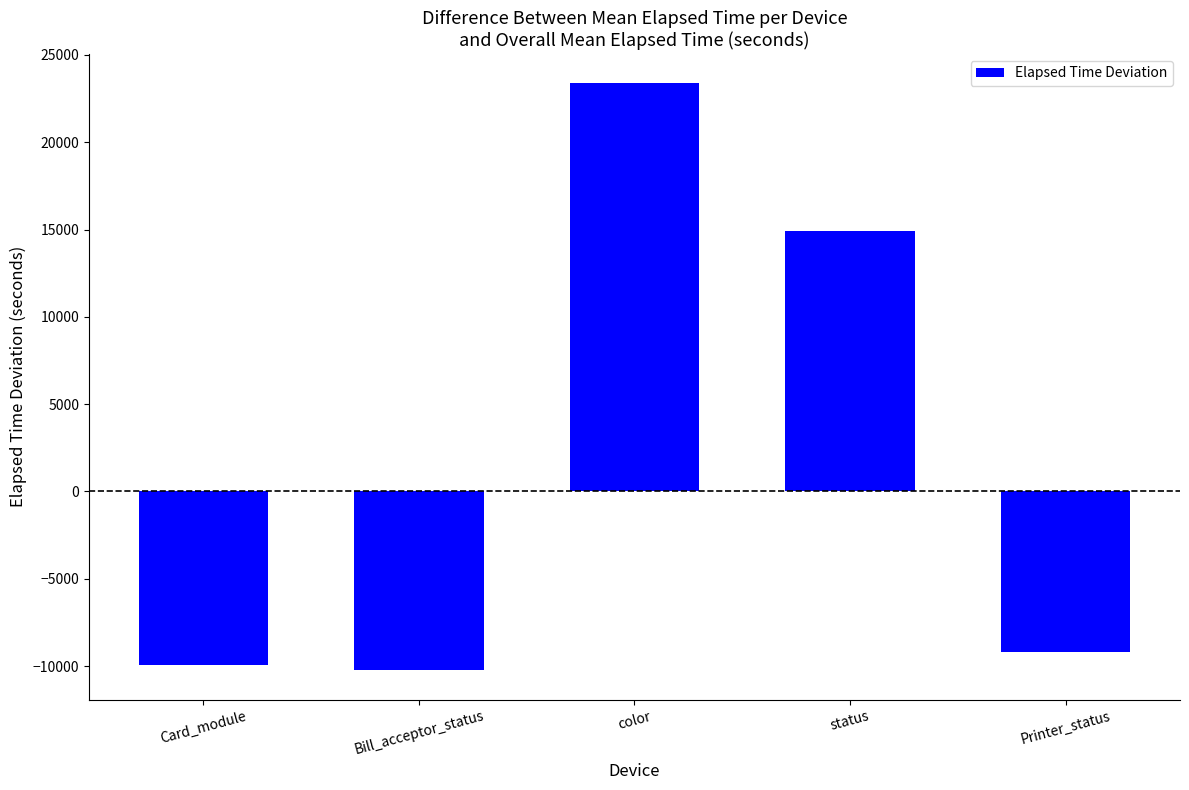

What is the smallest value displayed?

-10242.9